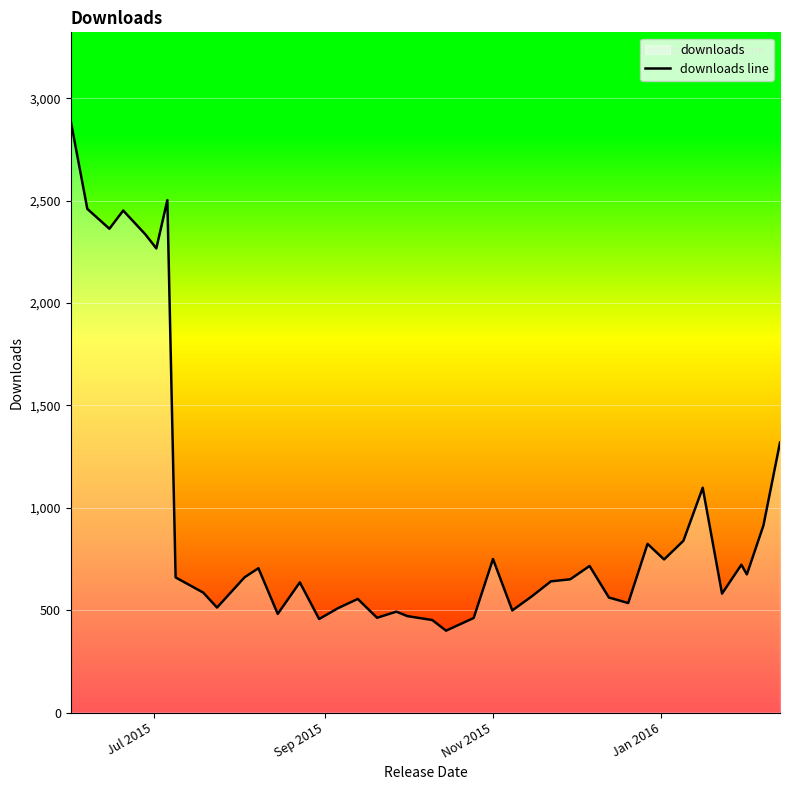

True or false: the data has more than 2 interior local peaks.

True